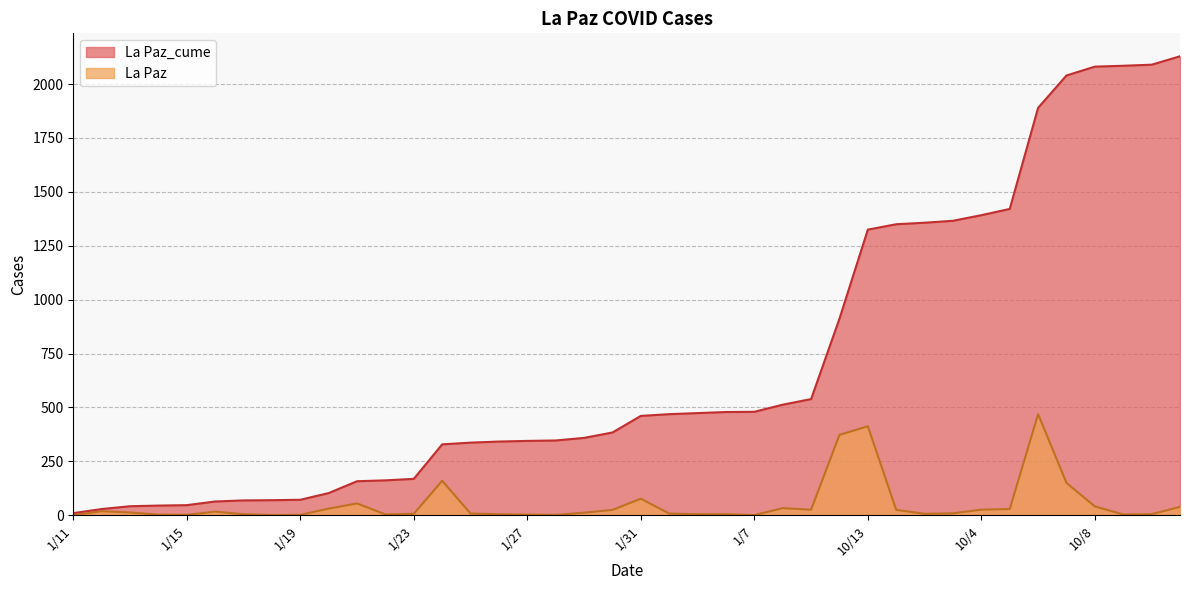

What is the difference between the La Paz_cume values at 10/13 and 1/23?

1156